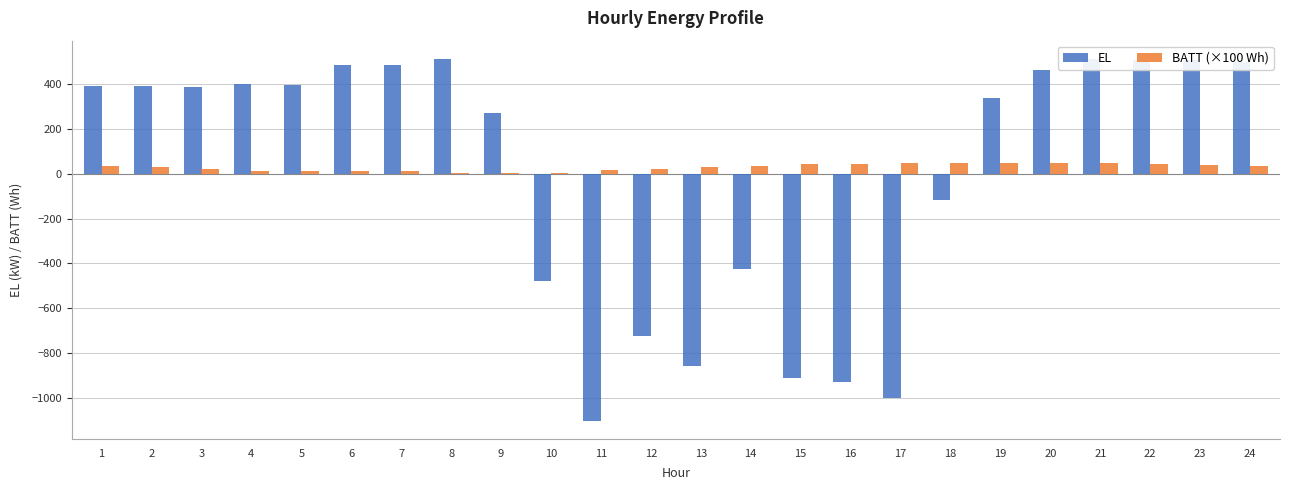

What value does the EL series have at 7?

487.7